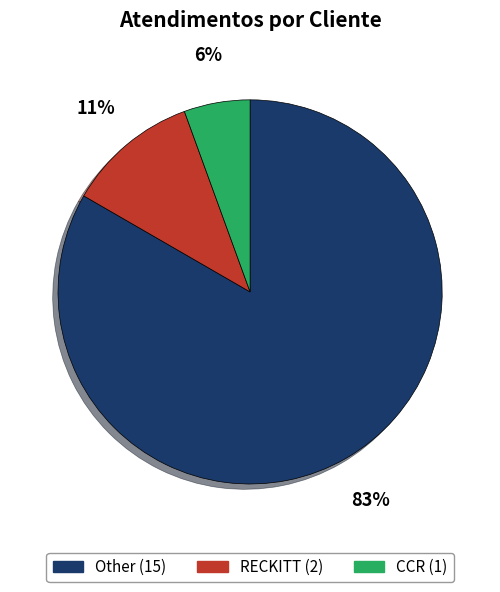

To the nearest percent, what is the difference between the Other and RECKITT slice percentages?

72%